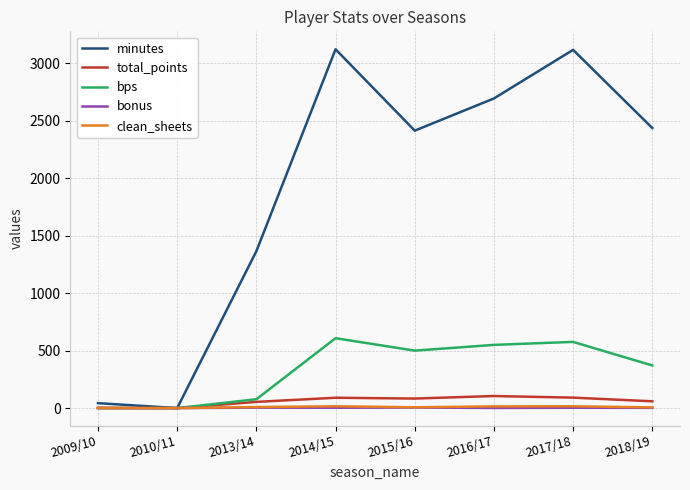

How many bonus values are between 1 and 4?

5